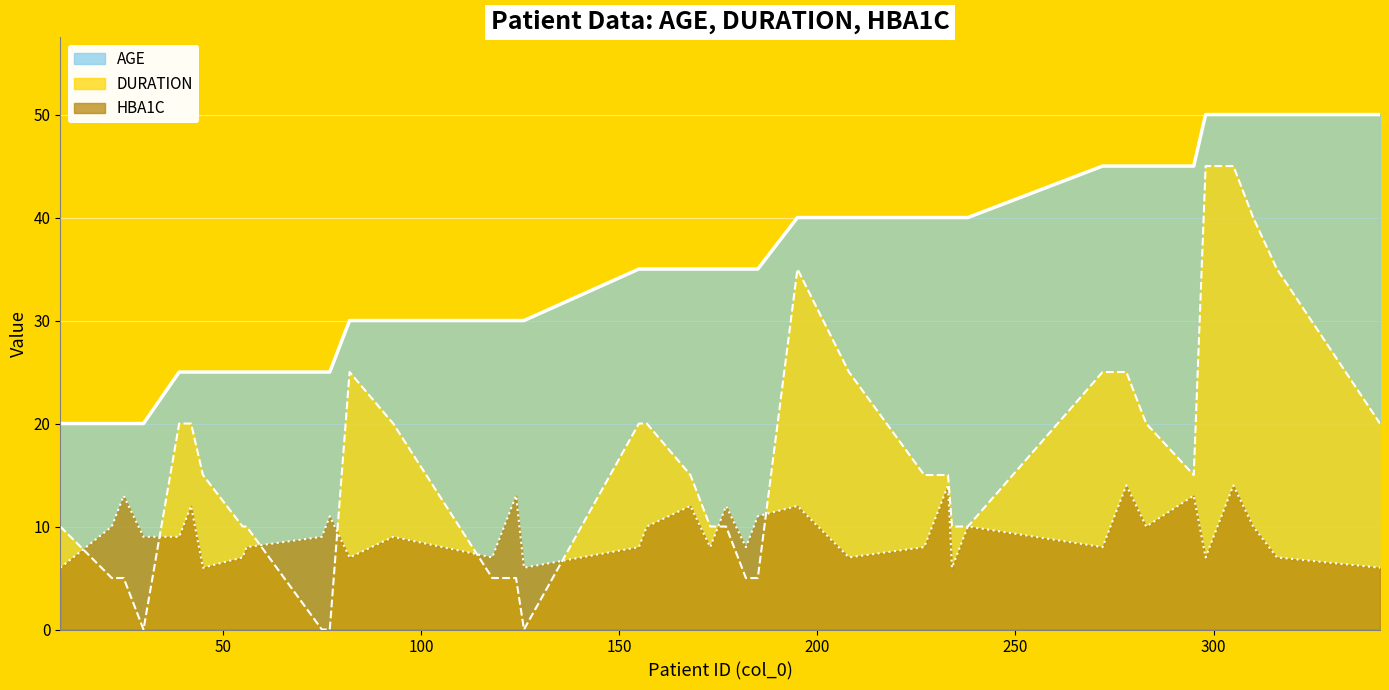

Is it true that AGE equals 12 at 118?

False